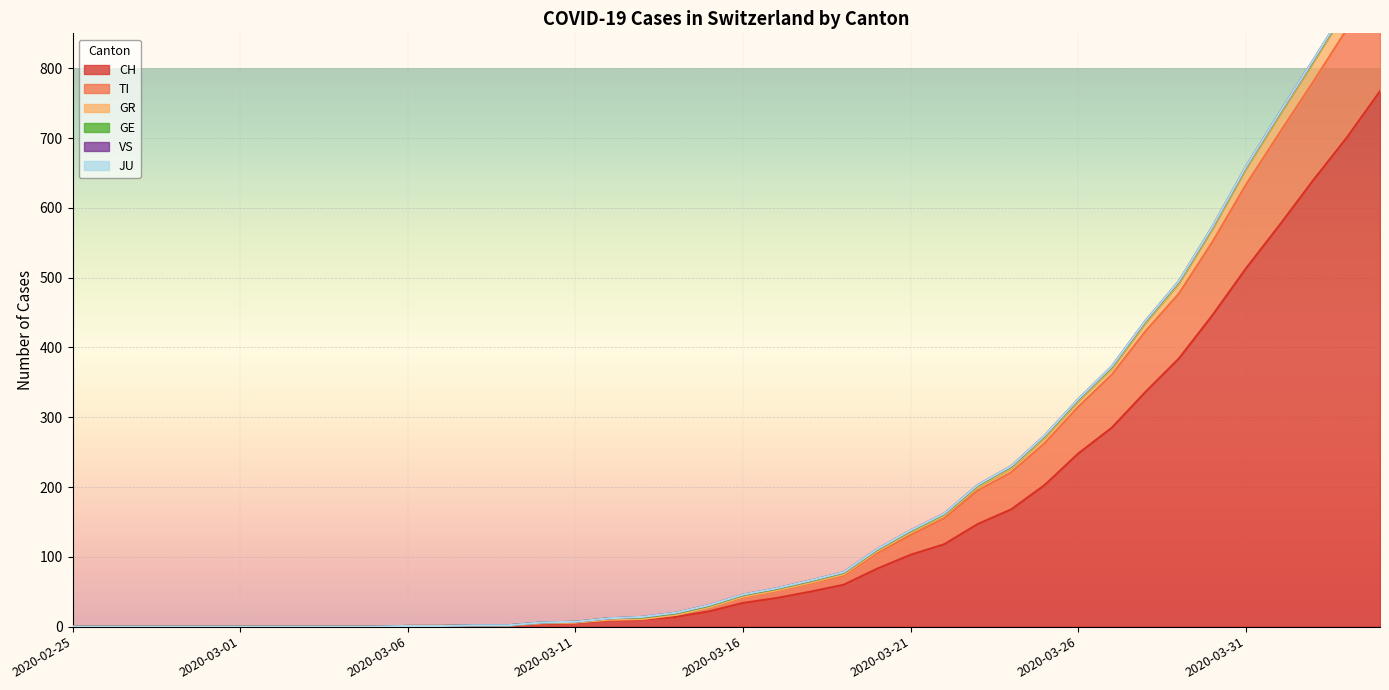

The value of TI at 2020-03-05 is 0. True or false?

True